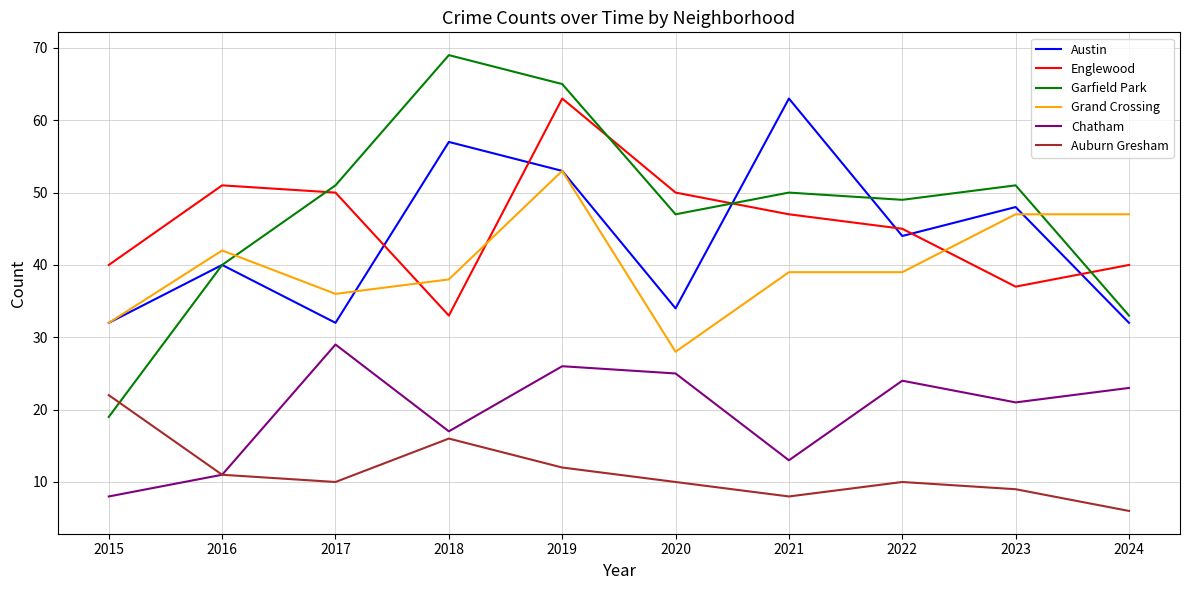

At which category is the sum across all series the highest?

2019